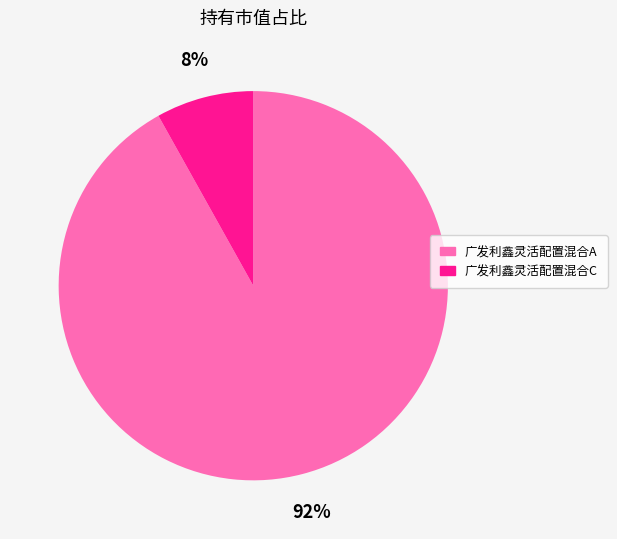

Between 广发利鑫灵活配置混合A and 广发利鑫灵活配置混合C, which is larger?

广发利鑫灵活配置混合A